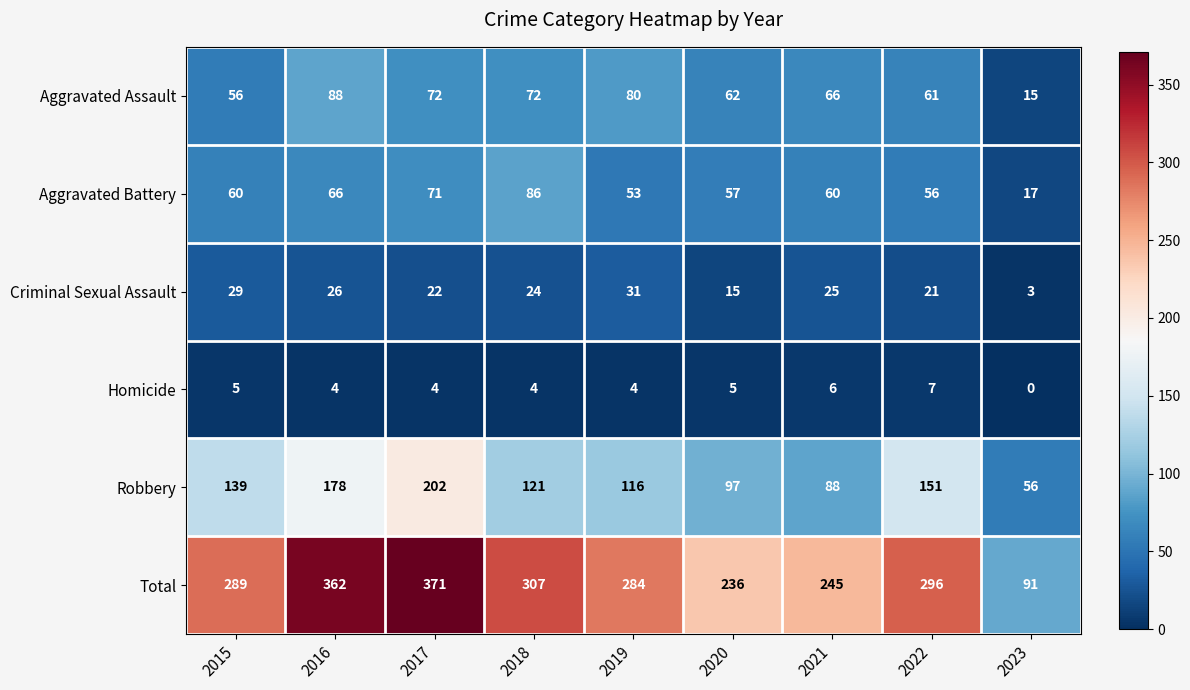

The Aggravated Assault series shows 56 at 2015. True or false?

True